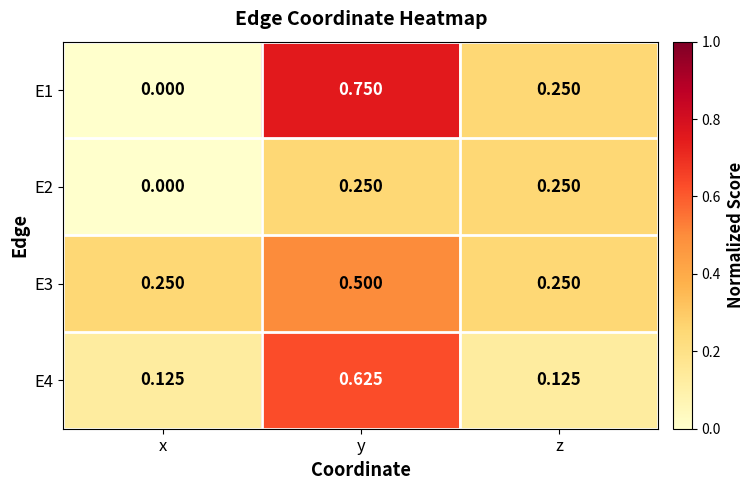

List the series in order of their peak value, lowest first.

E2, E3, E4, E1